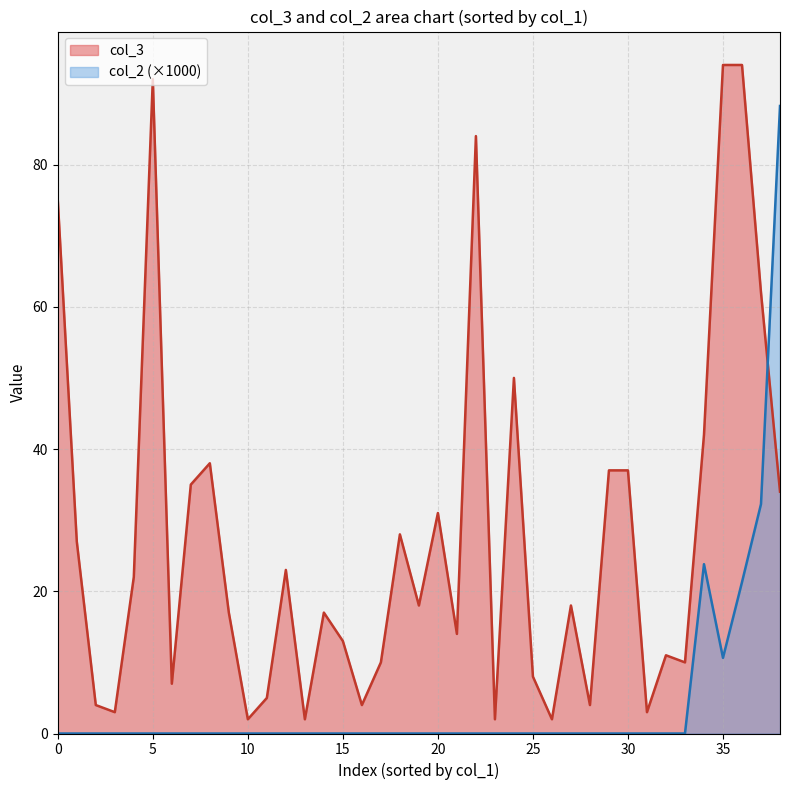

Which series changed the most between 0 and 1?

col_3